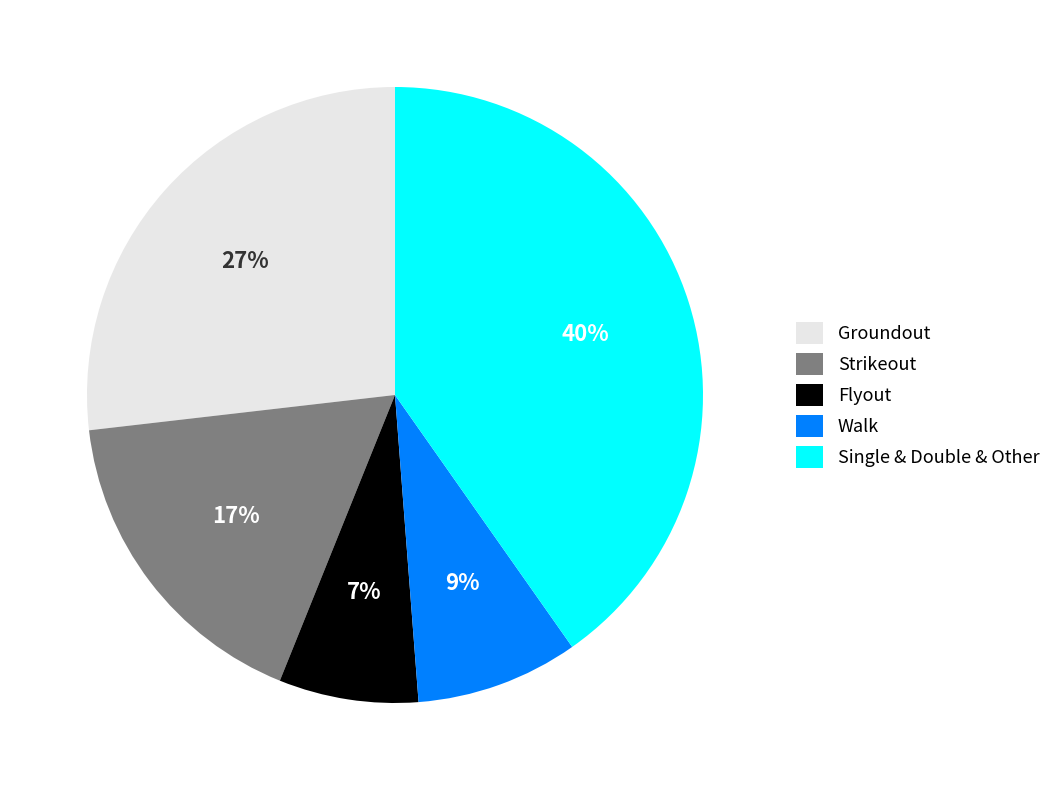

To the nearest percent, what portion does Single & Double & Other represent?

40%